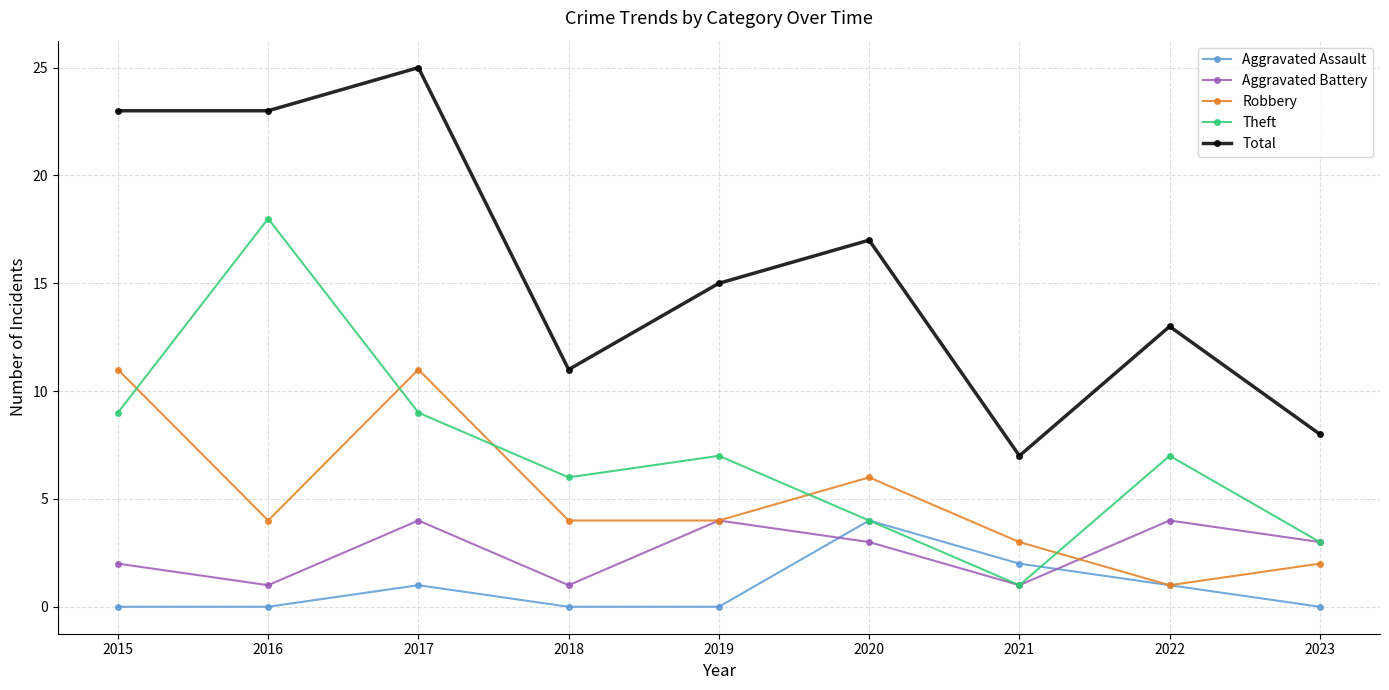

What is the greatest value displayed?

25